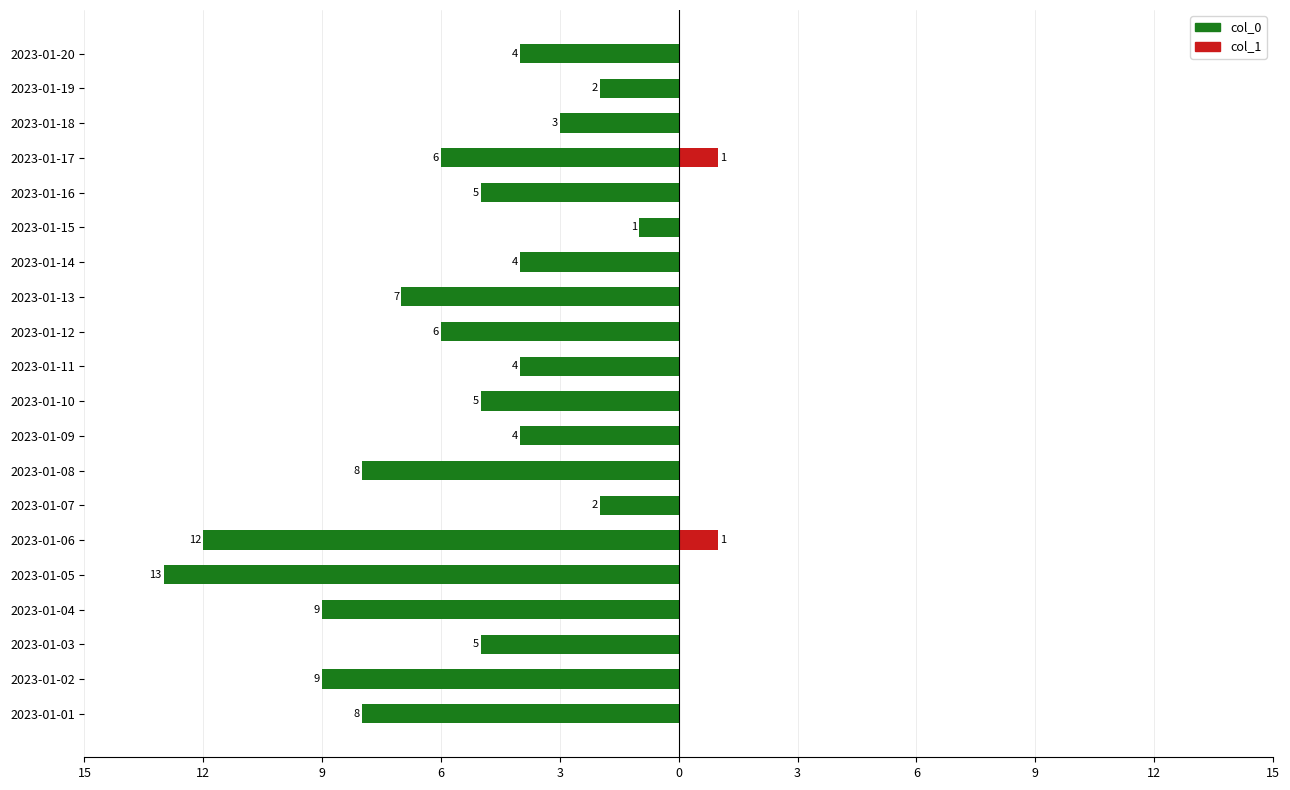

Reading right to left, transcribe all the data shown in this chart.

col_0: -4	-2	-3	-6	-5	-1	-4	-7	-6	-4	-5	-4	-8	-2	-12	-13	-9	-5	-9	-8
col_1: 0	0	0	1	0	0	0	0	0	0	0	0	0	0	1	0	0	0	0	0